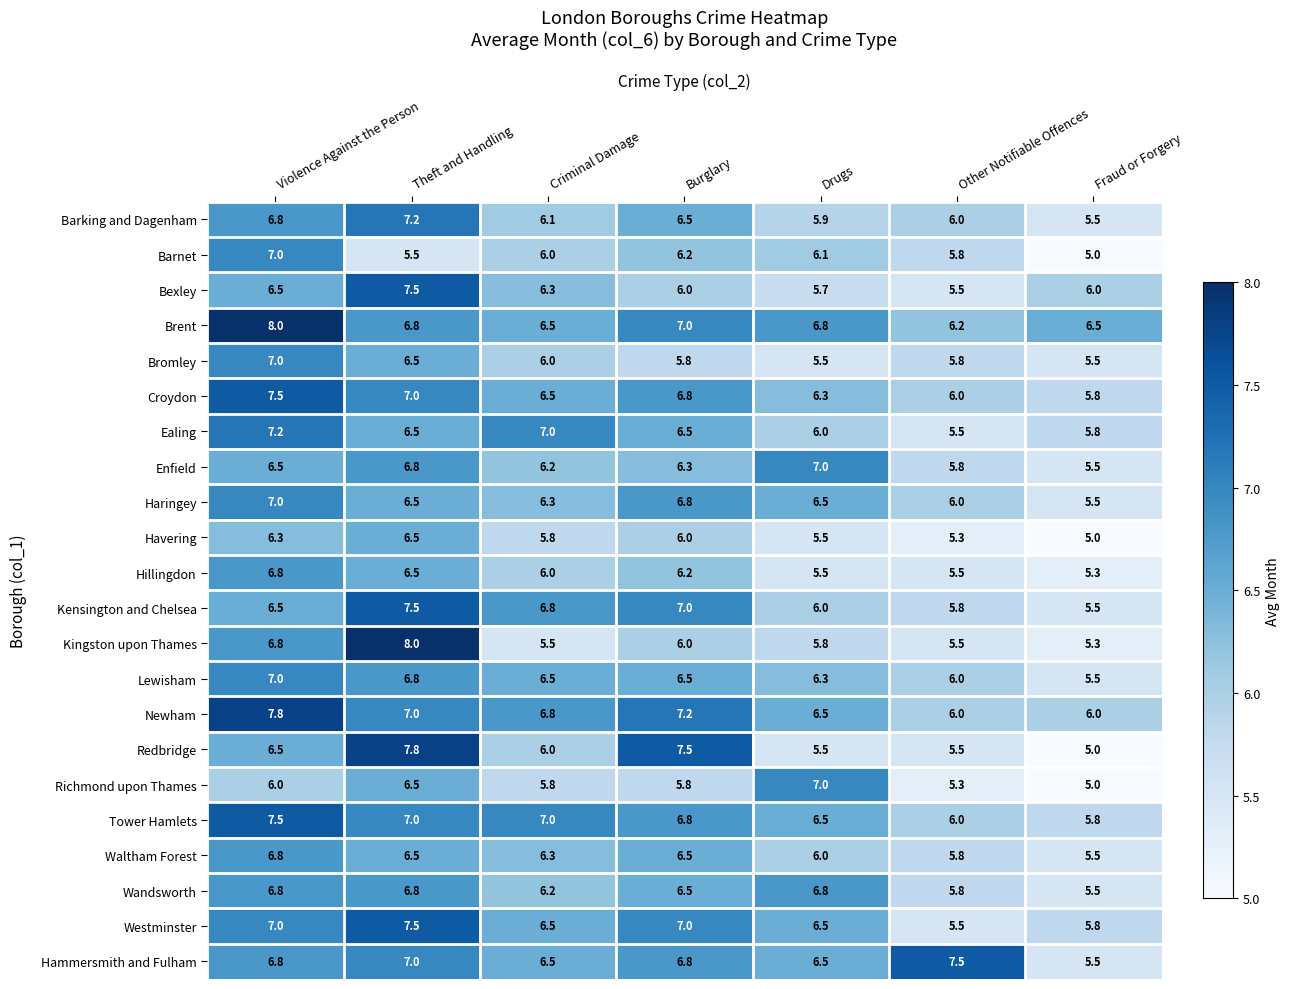

Where is Tower Hamlets nearest to the value 6?

Other Notifiable Offences